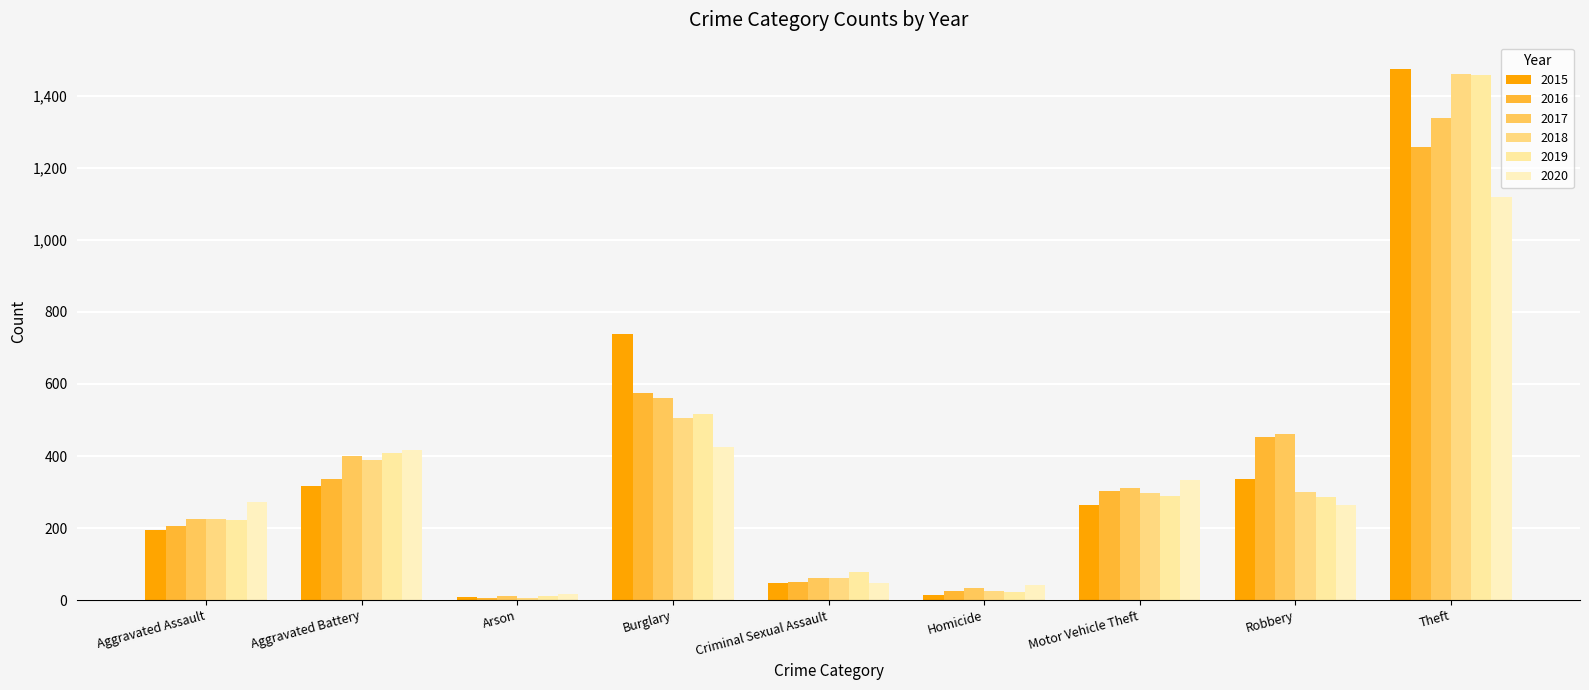

How many data points in 2018 are less than 298?

4